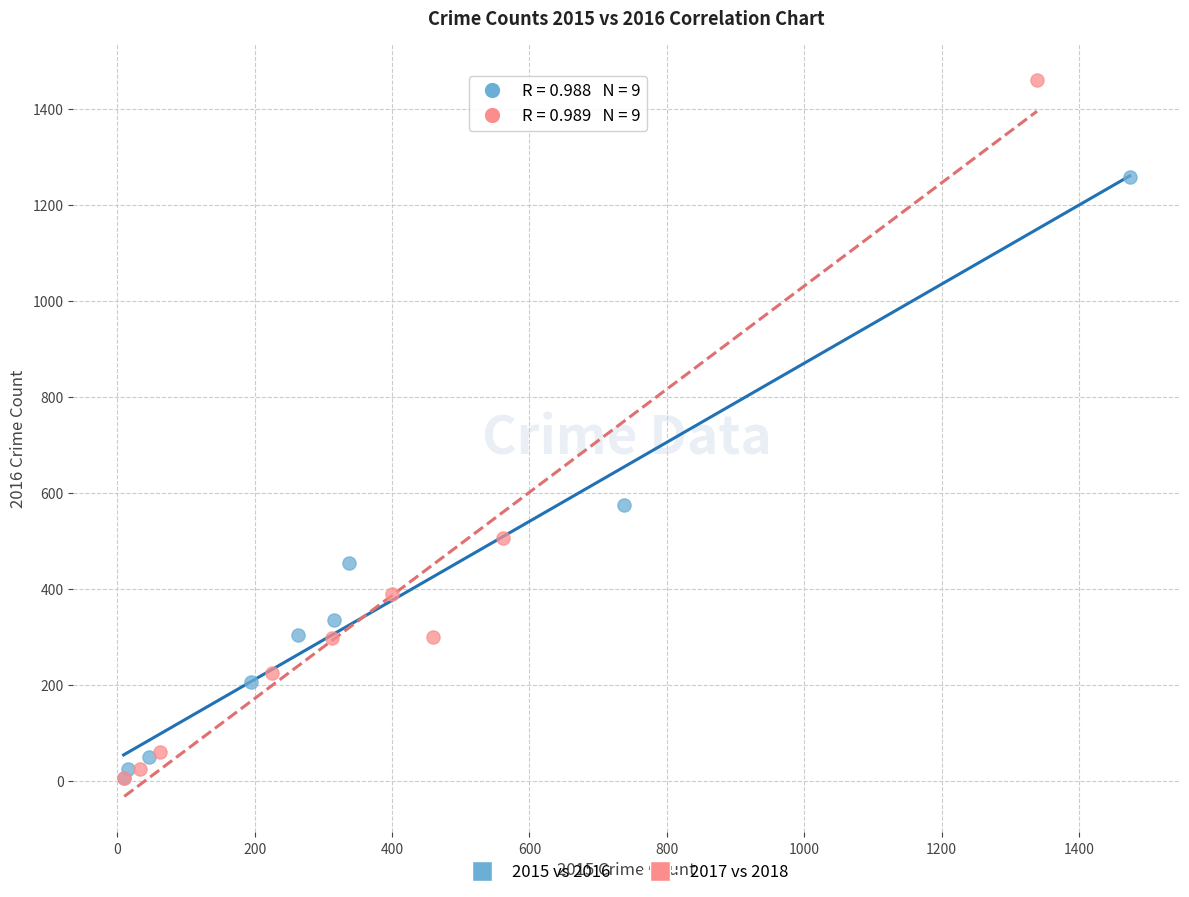

What are all the series names shown in the legend?

2015 vs 2016, 2017 vs 2018